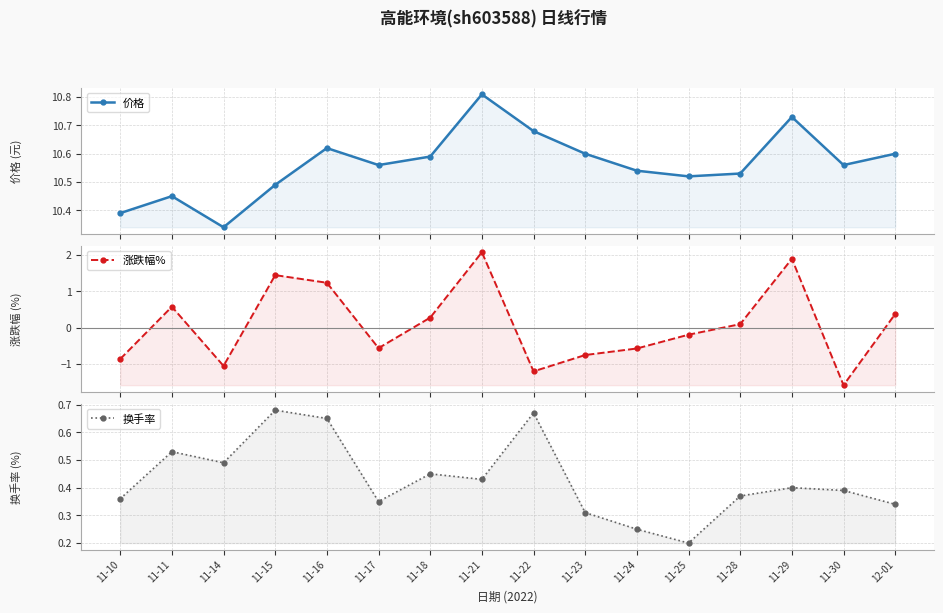

Between 11-10 and 11-23, which series saw the biggest shift?

价格